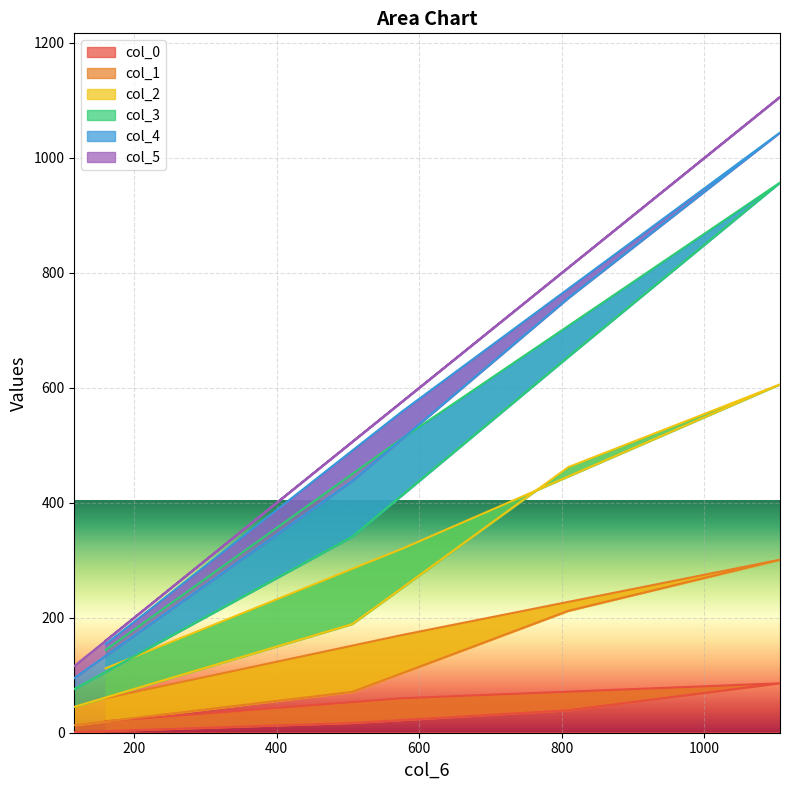

At which label does col_2 first exceed 559?

1106